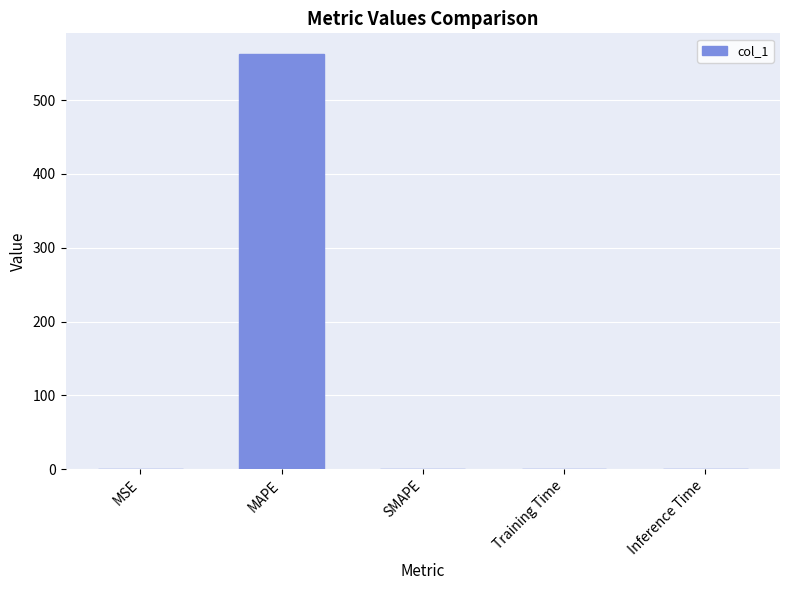

Which label corresponds to the largest value in the chart?

MAPE